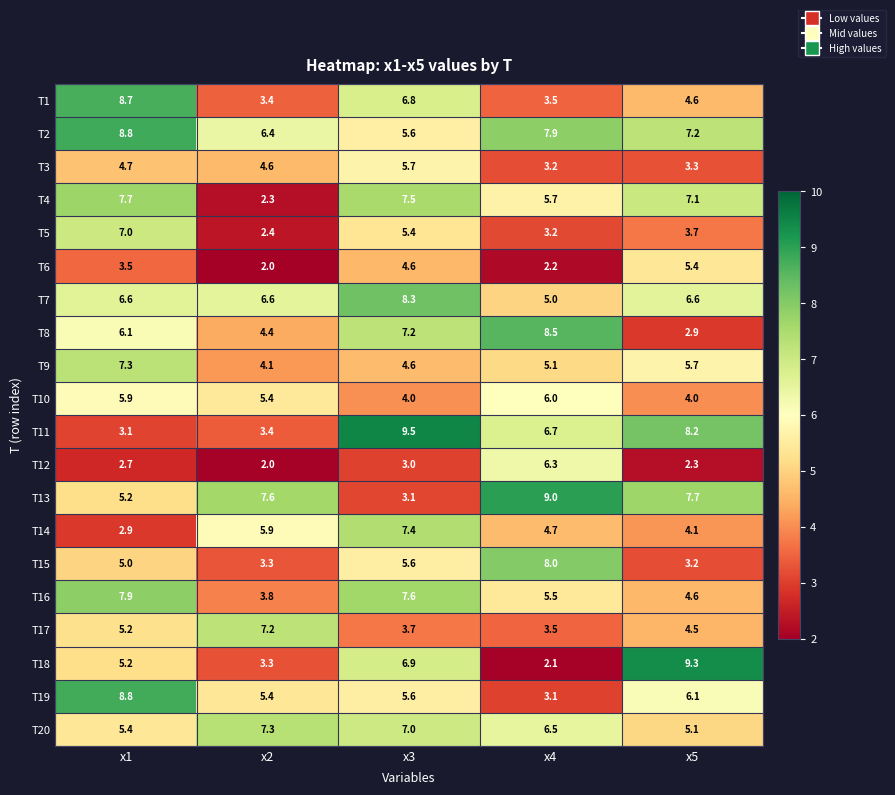

What is the minimum value shown in the chart?

2.0